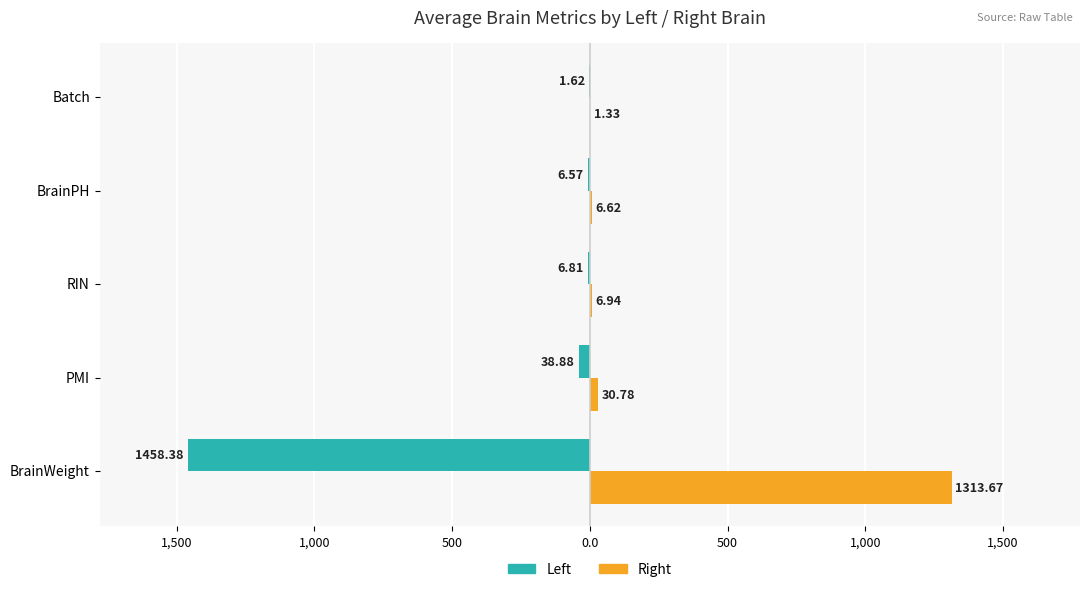

What are all the series names shown in the legend?

Left, Right